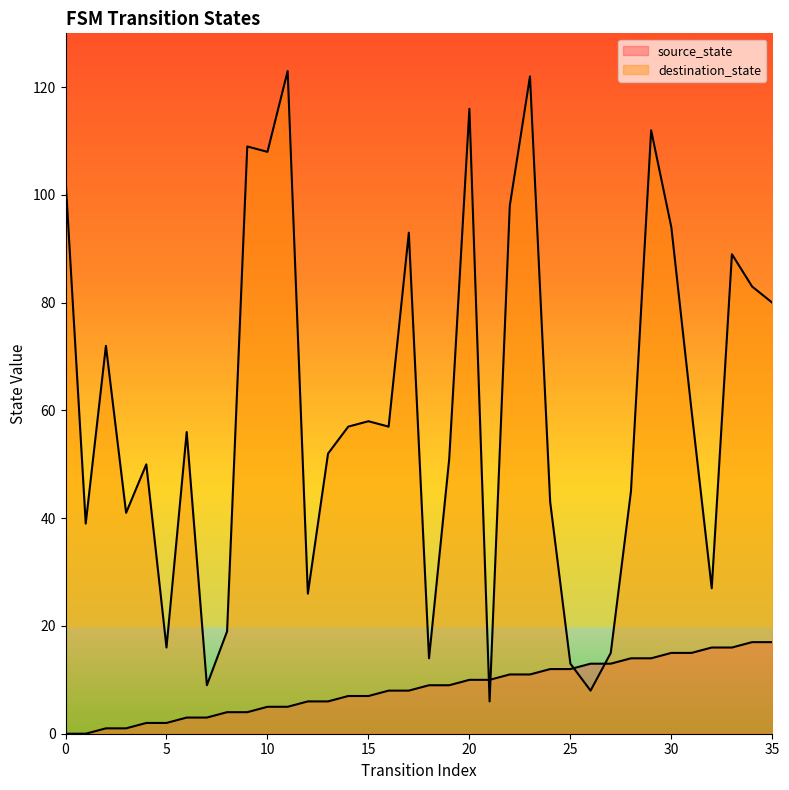

Rank the series at 33 from highest to lowest value.

destination_state, source_state